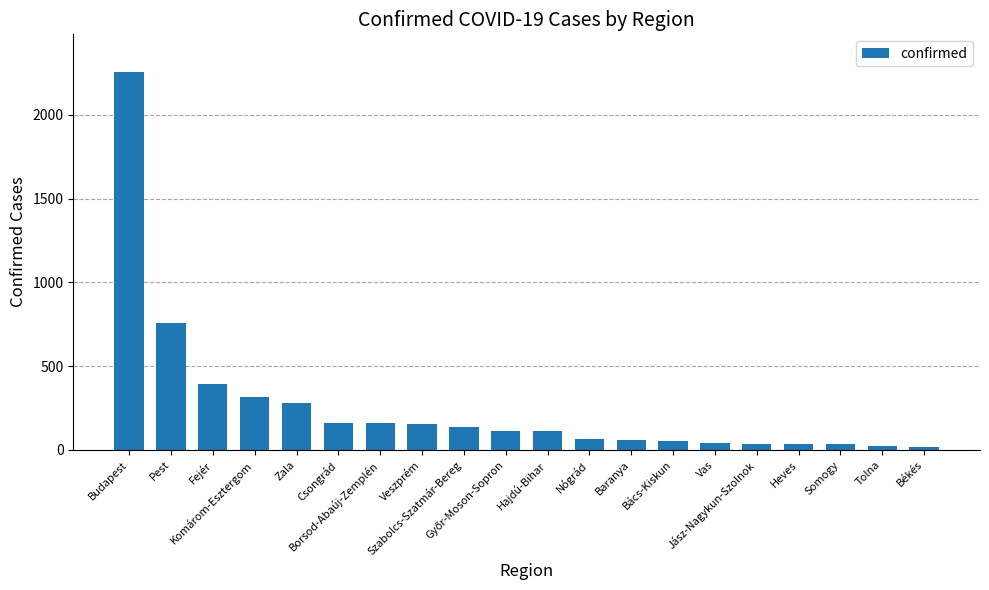

What is the maximum value shown in the chart?

2256